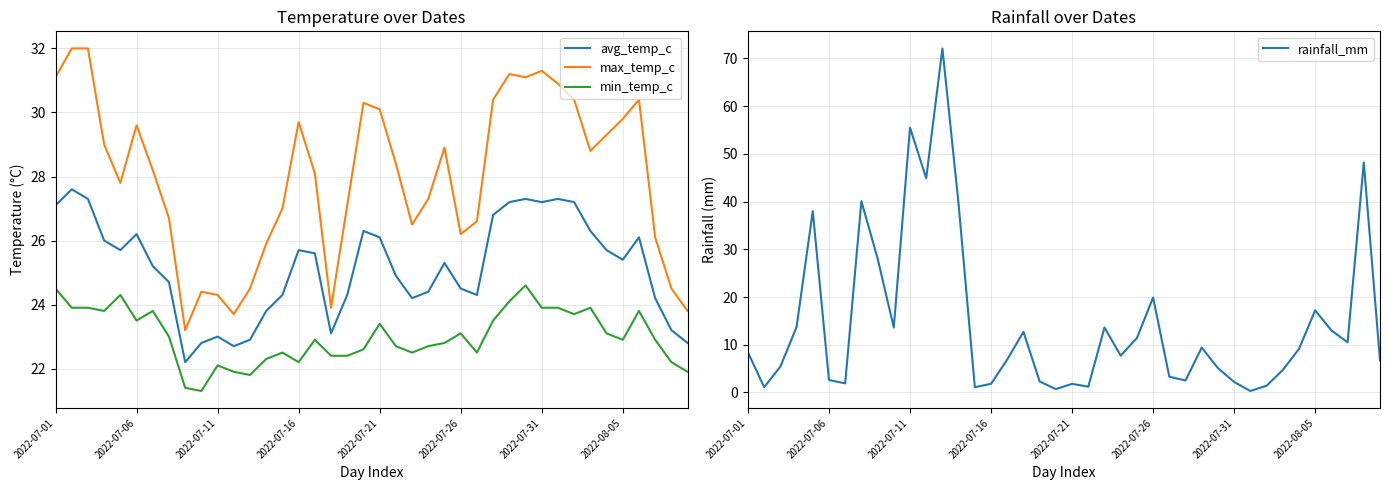

What is the difference between the second highest and second lowest values in the max_temp_c series?

8.3